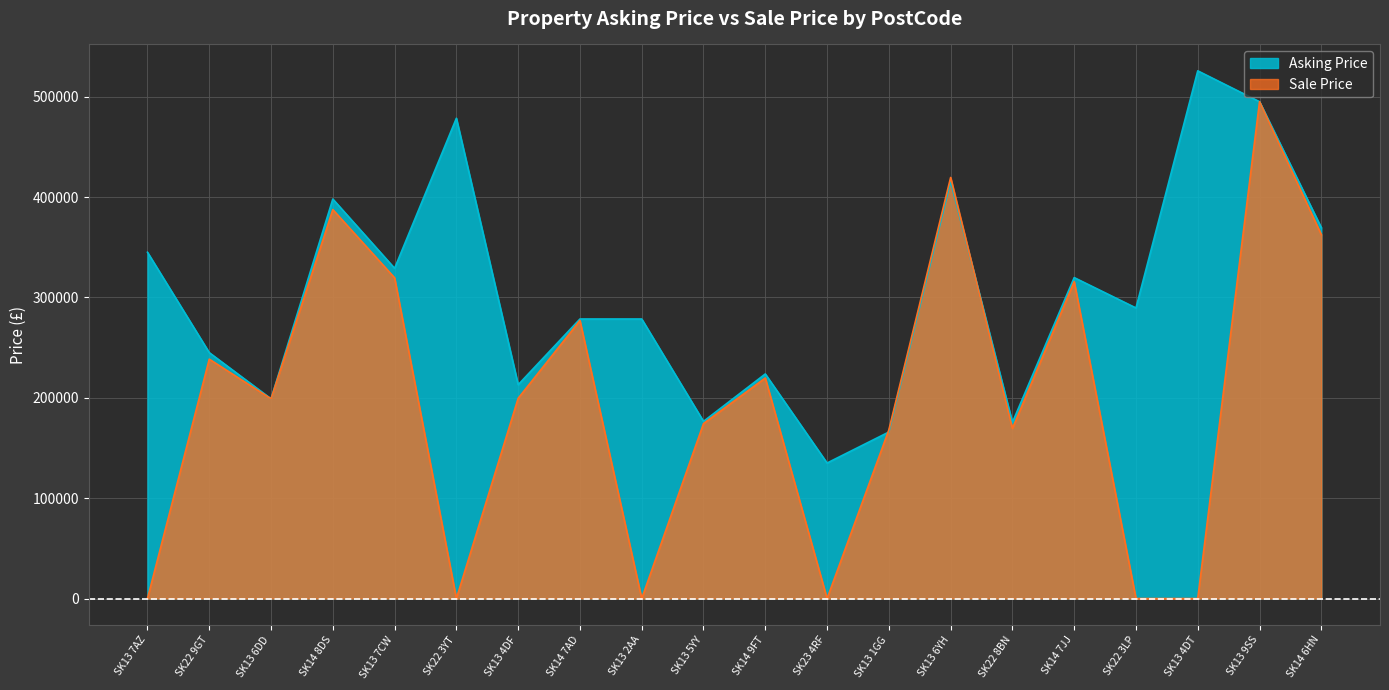

True or false: Asking Price and Sale Price intersect in this chart.

True